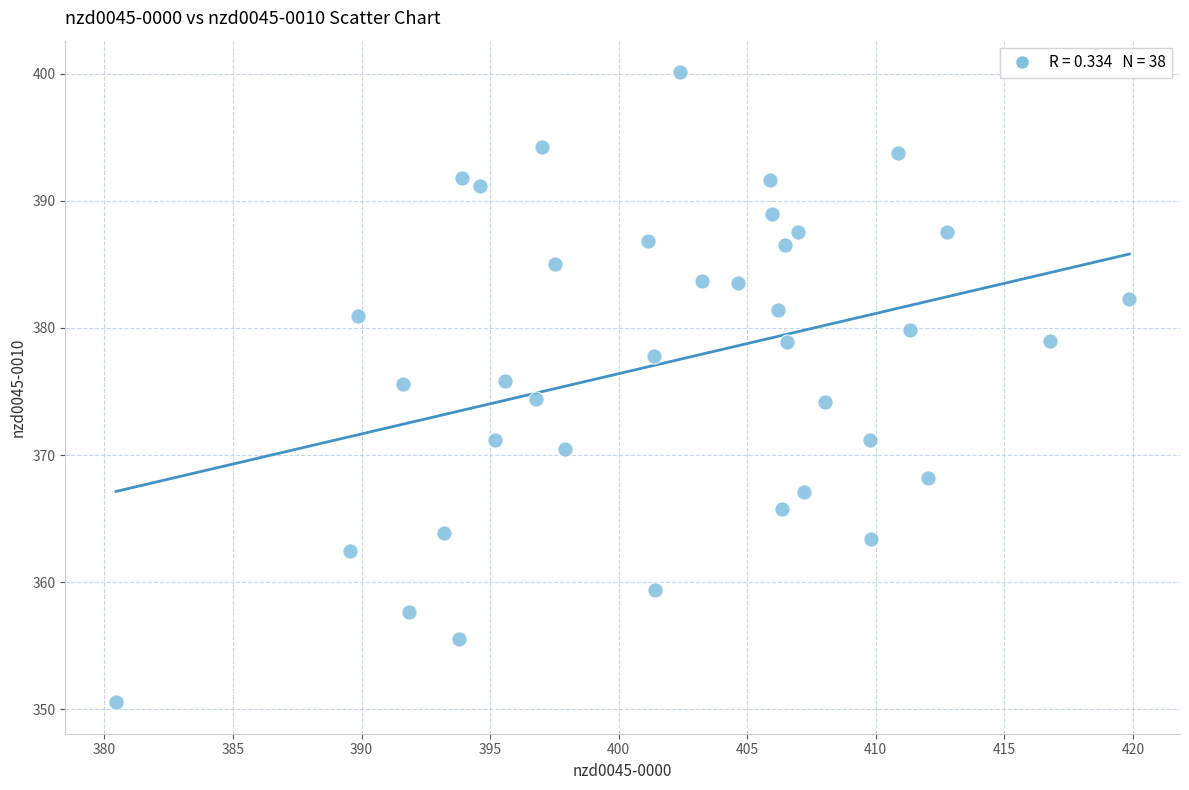

What is the range of X values (max minus min)?

39.4